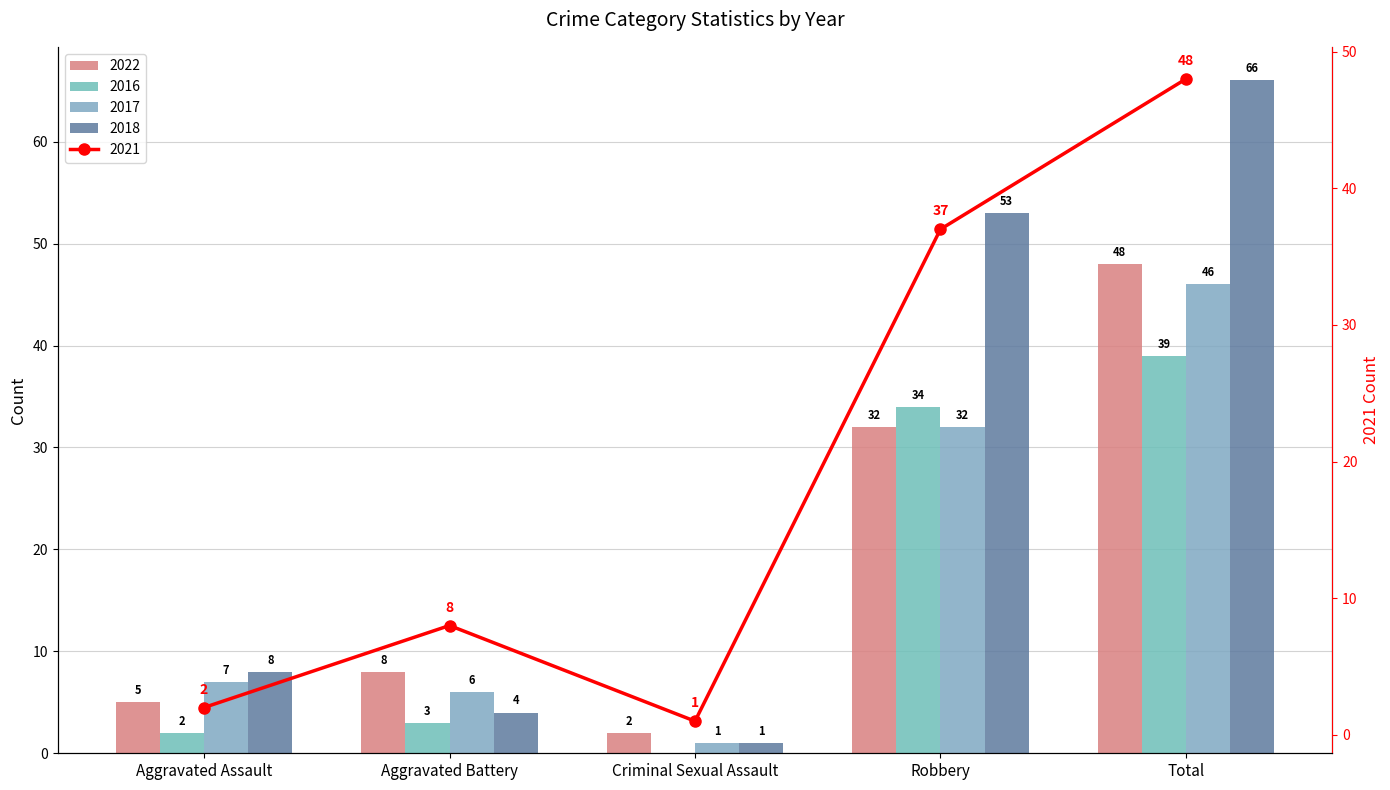

Does the chart contain any negative values?

No